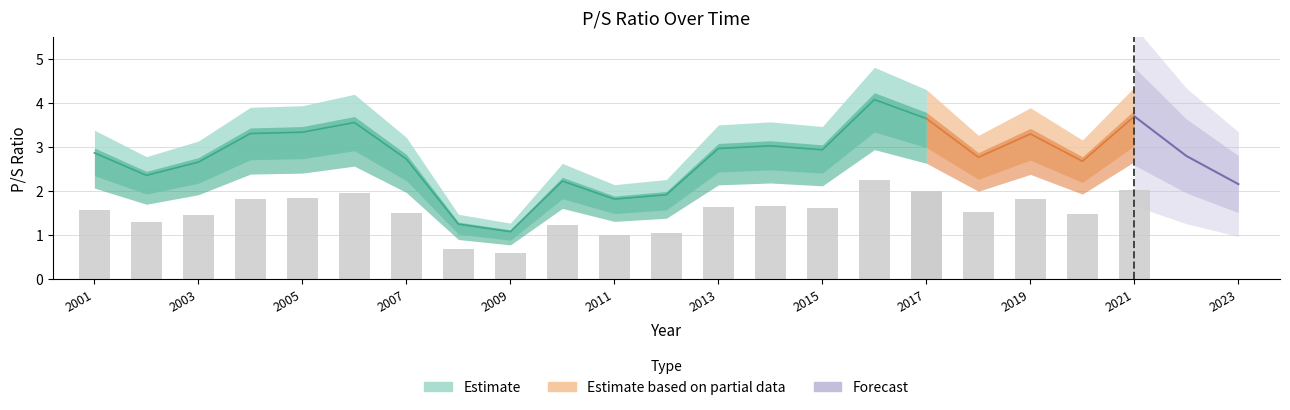

True or false: the data shows 0.5 at 2008.

False